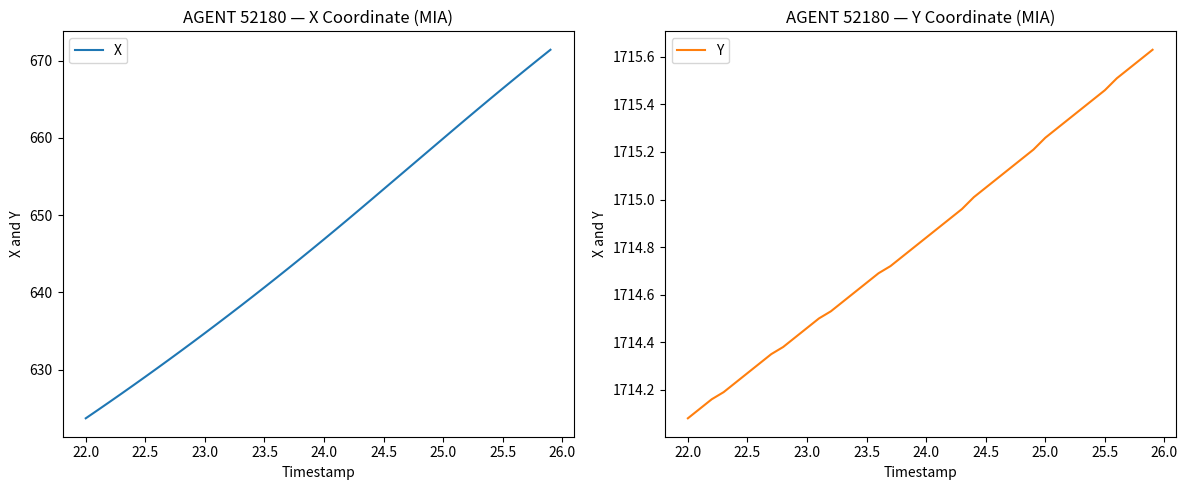

True or false: X and Y intersect in this chart.

False